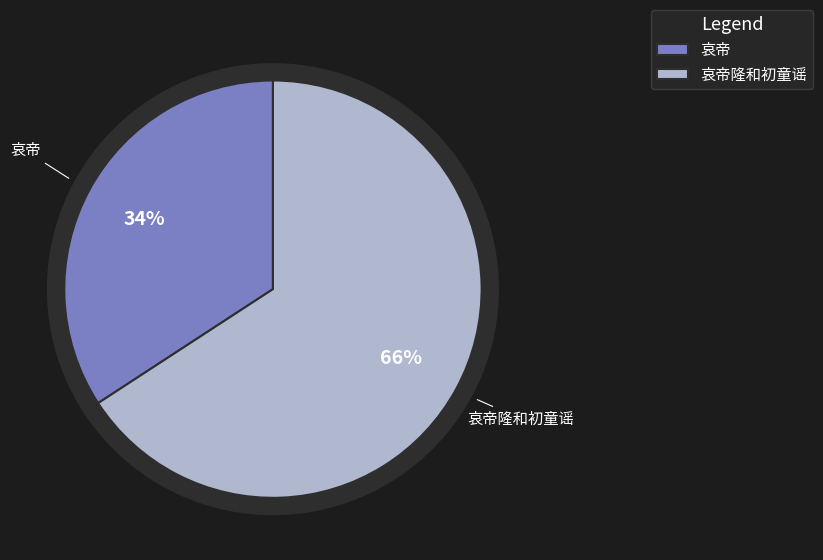

The 哀帝隆和初童谣 slice represents 78% of the pie. True or false?

False